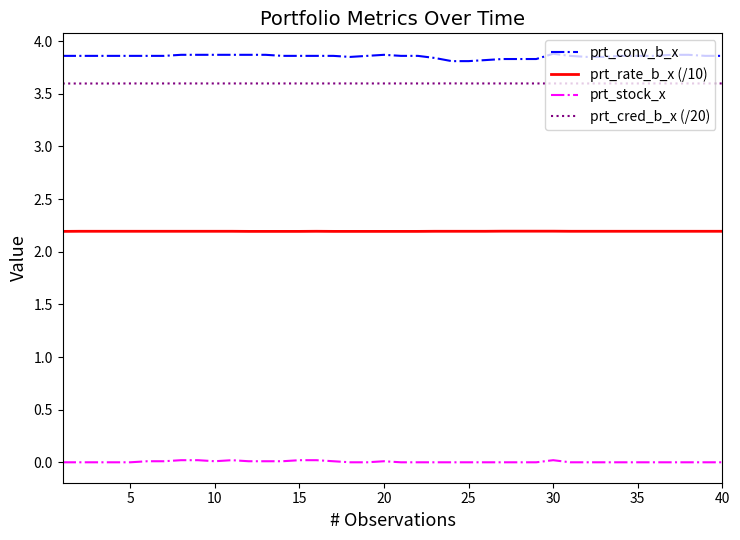

Does the chart display data point markers on the line(s)?

No